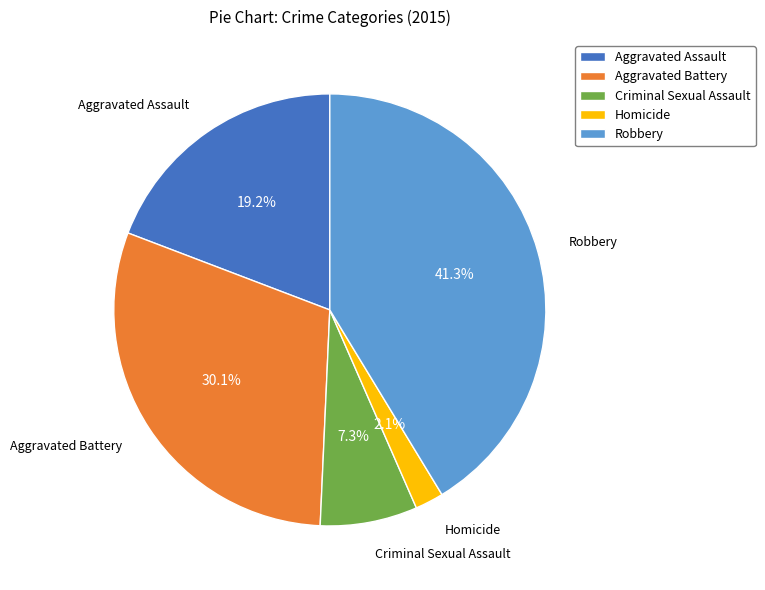

Which category has the smallest portion of the pie?

Homicide